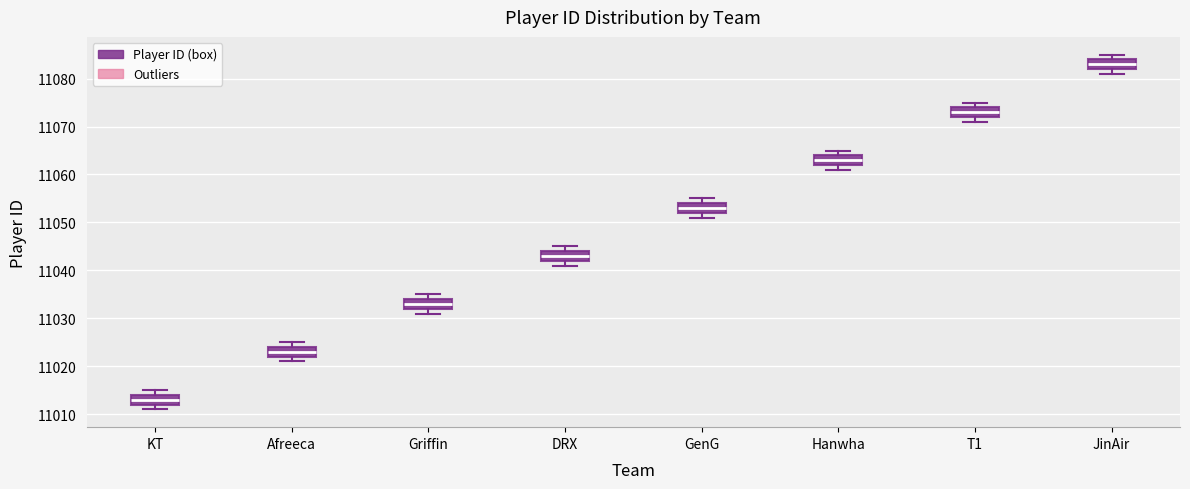

Reading left to right, transcribe this box plot: for each box, give where its median line is, the range the box spans, and where its two whiskers end, as read against the y-axis. The values are not printed on the chart, so give them approximately, as read against the axis.

KT: median 11013, box 11012 to 11014, whiskers 11011 to 11015
Afreeca: median 11023, box 11022 to 11024, whiskers 11021 to 11025
Griffin: median 11033, box 11032 to 11034, whiskers 11031 to 11035
DRX: median 11043, box 11042 to 11044, whiskers 11041 to 11045
GenG: median 11053, box 11052 to 11054, whiskers 11051 to 11055
Hanwha: median 11063, box 11062 to 11064, whiskers 11061 to 11065
T1: median 11073, box 11072 to 11074, whiskers 11071 to 11075
JinAir: median 11083, box 11082 to 11084, whiskers 11081 to 11085